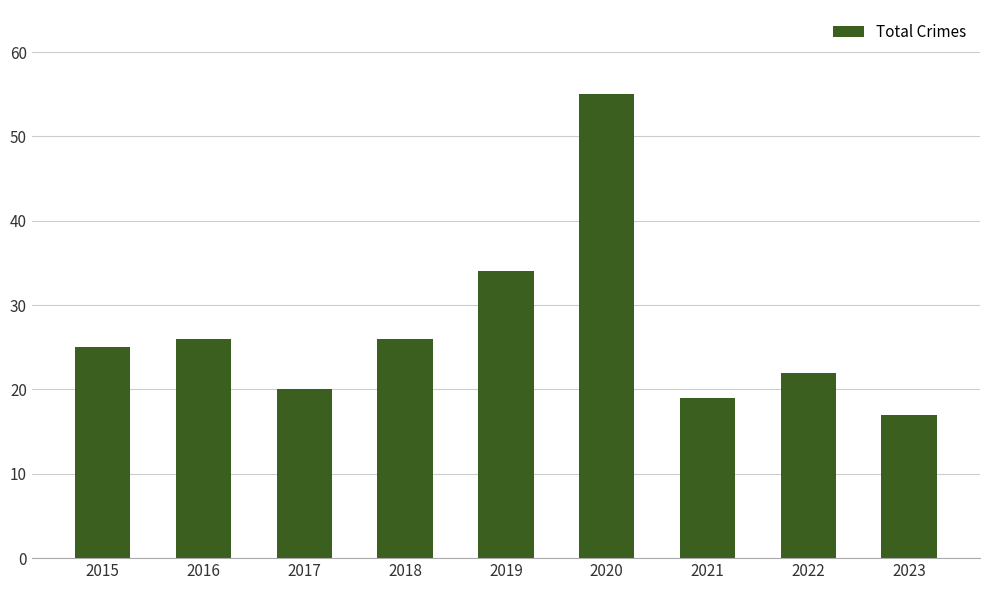

Count the number of data series in this chart.

1